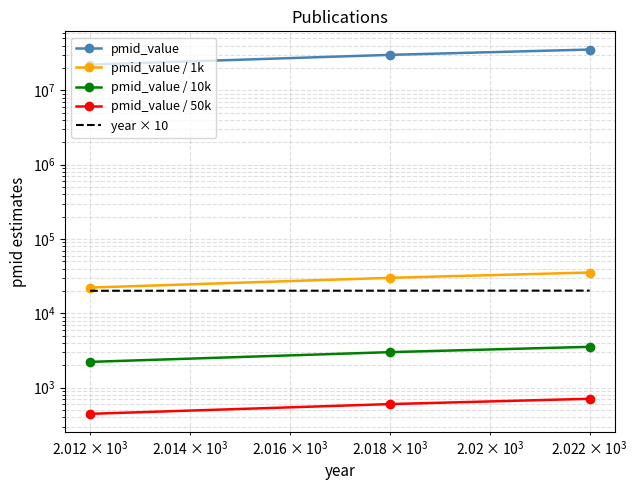

What are all the series names shown in the legend?

pmid_value, pmid_value / 1k, pmid_value / 10k, pmid_value / 50k, year × 10